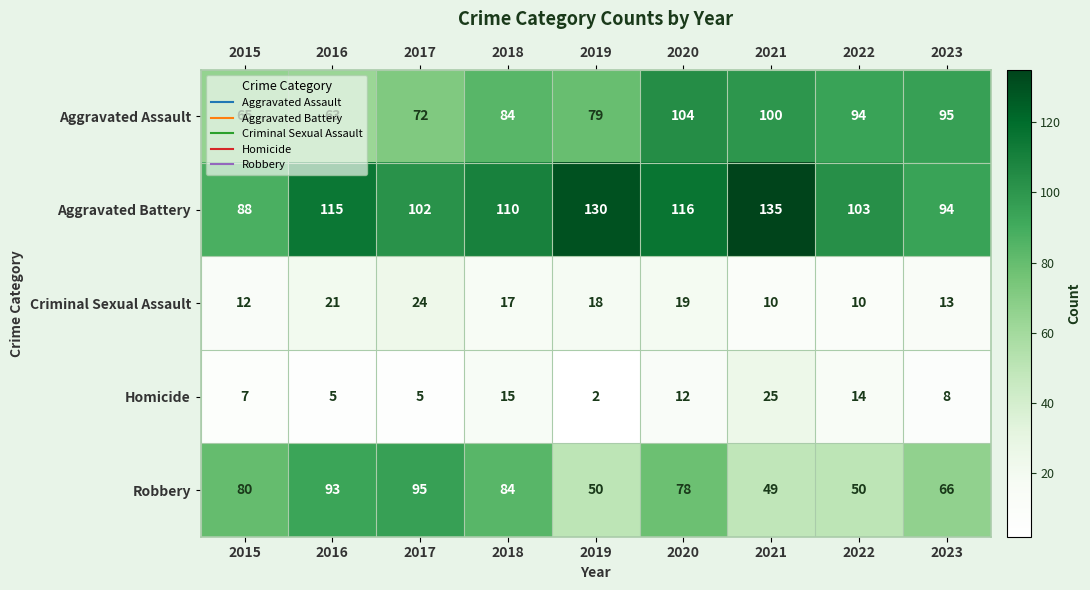

What is the average value of the Robbery series?

72